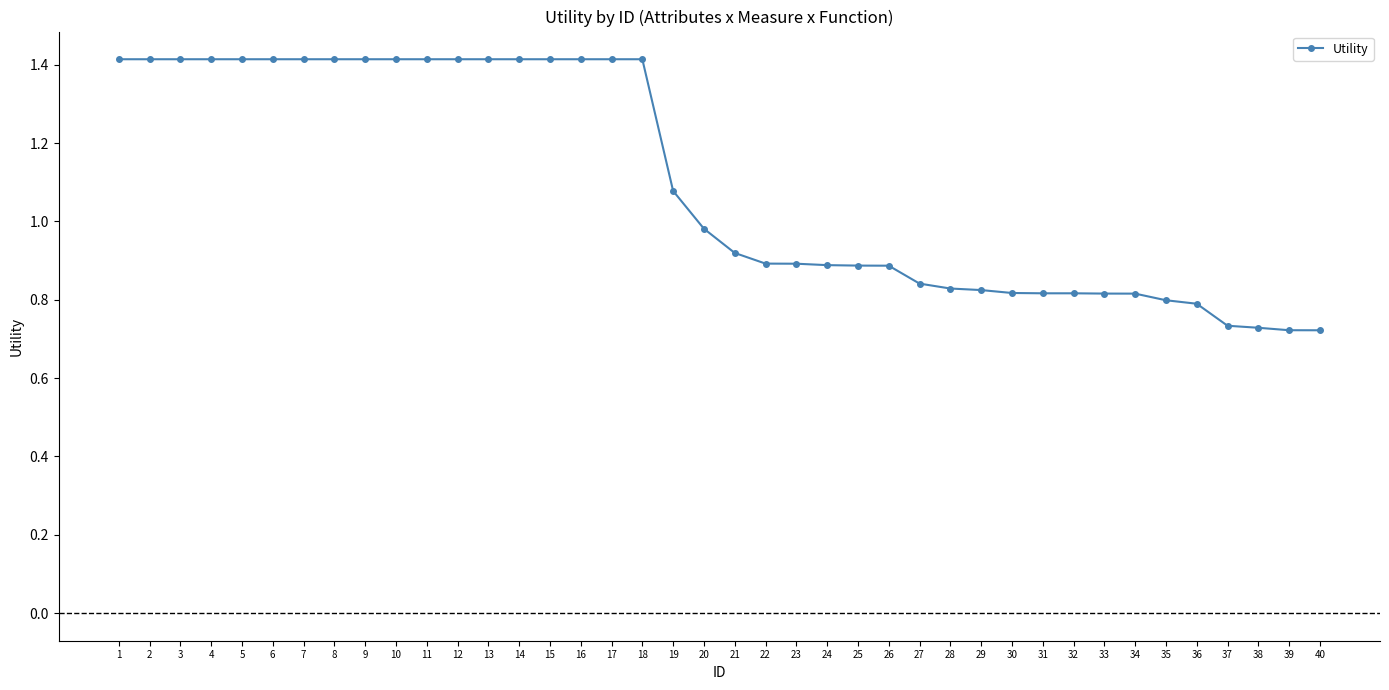

What is the value of the 12th point from the left?

1.4